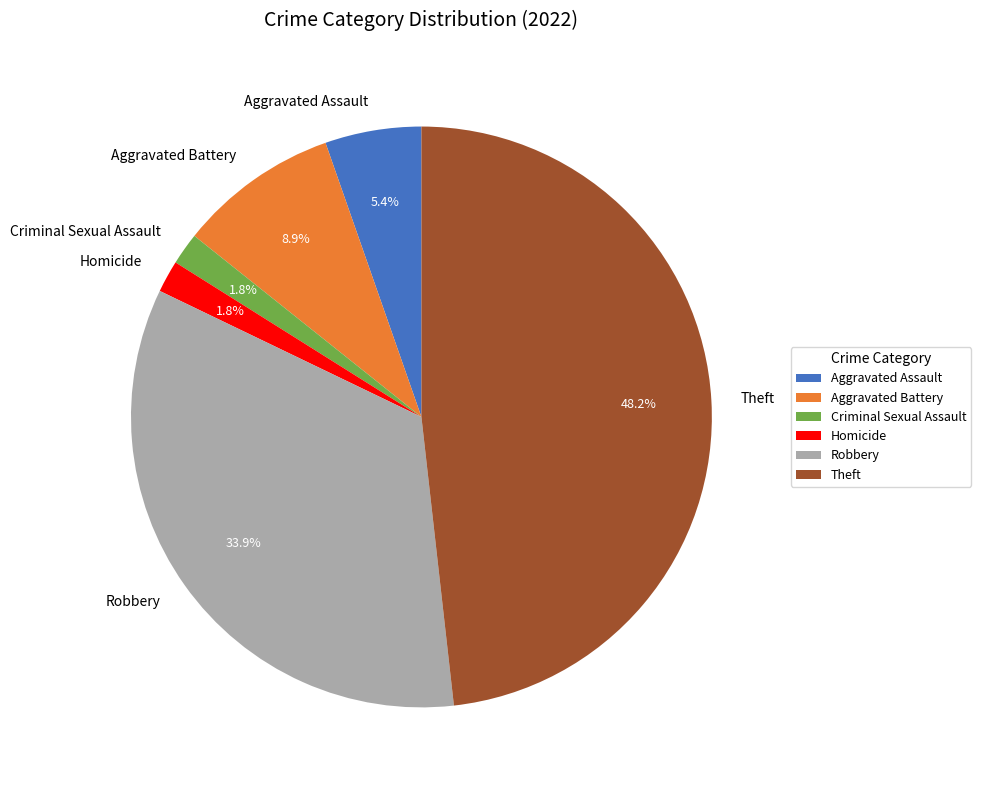

How many segments does this pie chart have?

6